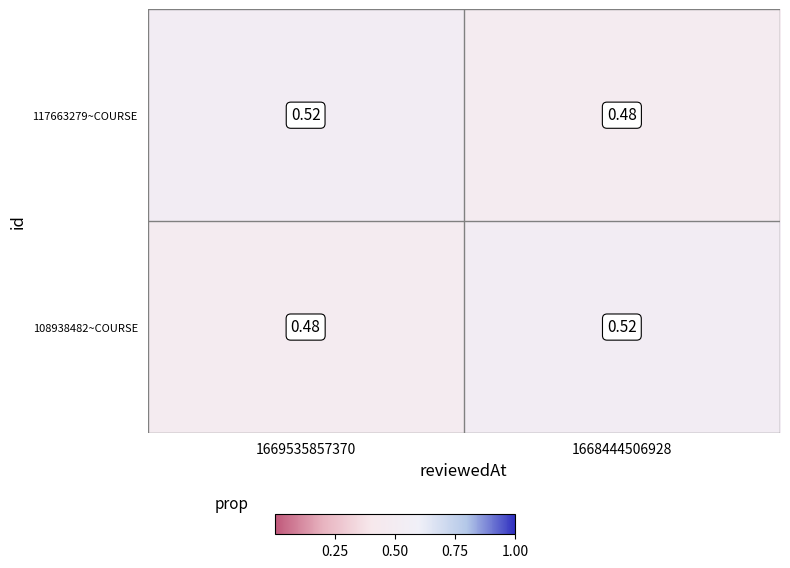

Is the value of 117663279~COURSE at 1668444506928 greater than the value of 108938482~COURSE at 1668444506928?

No